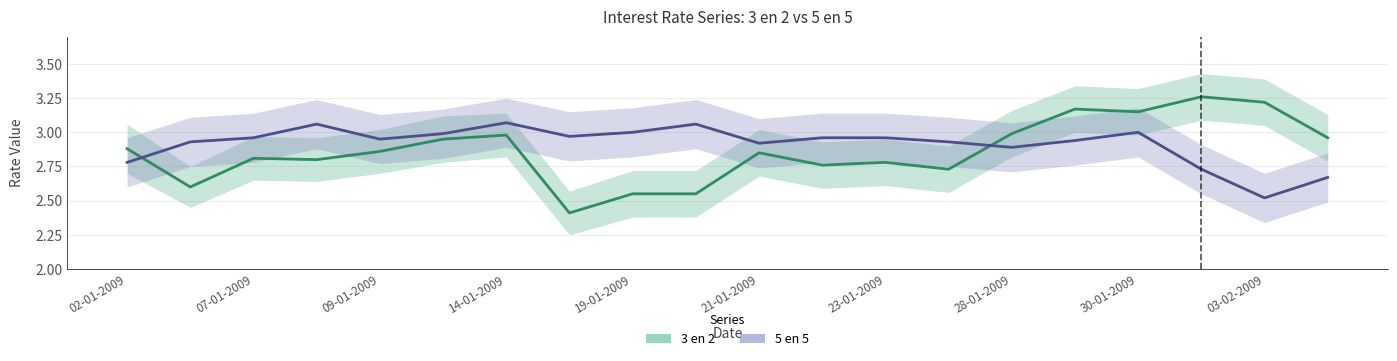

What is the value of the 3 en 2 point at the 11th from the left?

2.9